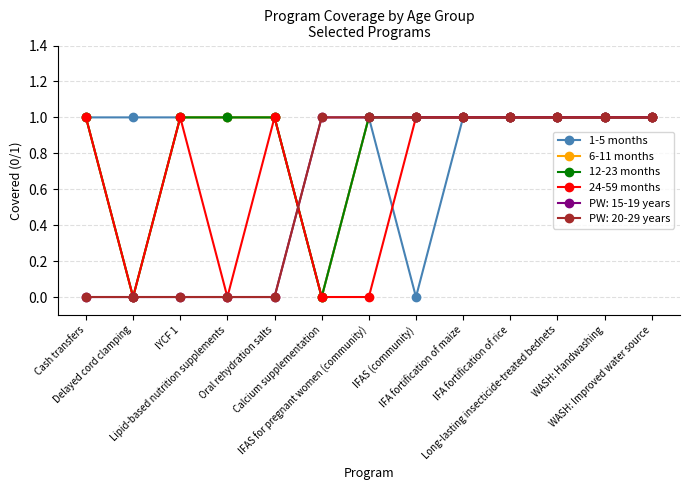

Does the chart have visible grid lines?

Yes